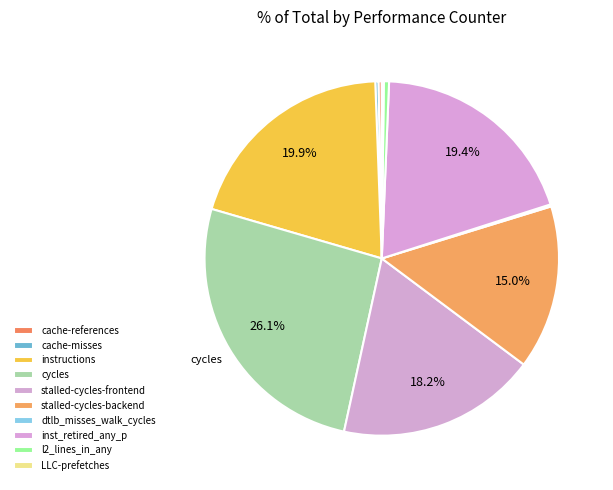

Which slice is the smallest?

LLC-prefetches